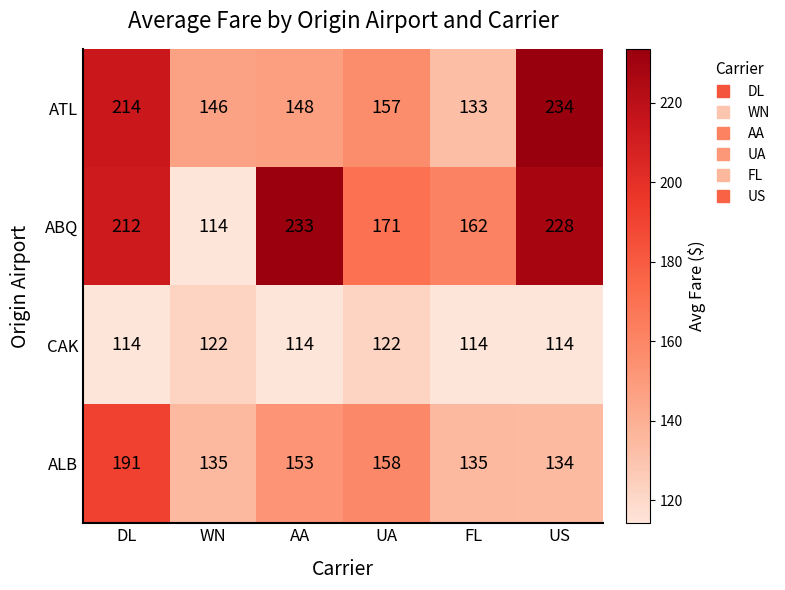

At which label is ALB closest to 162?

UA